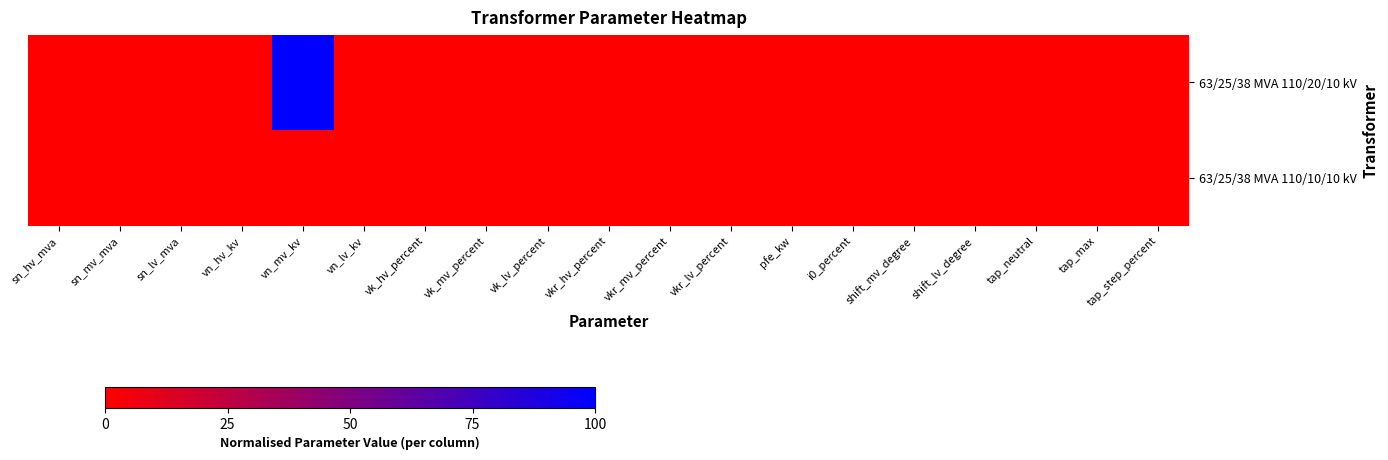

Which has a higher value, shift_mv_degree or tap_max?

shift_mv_degree